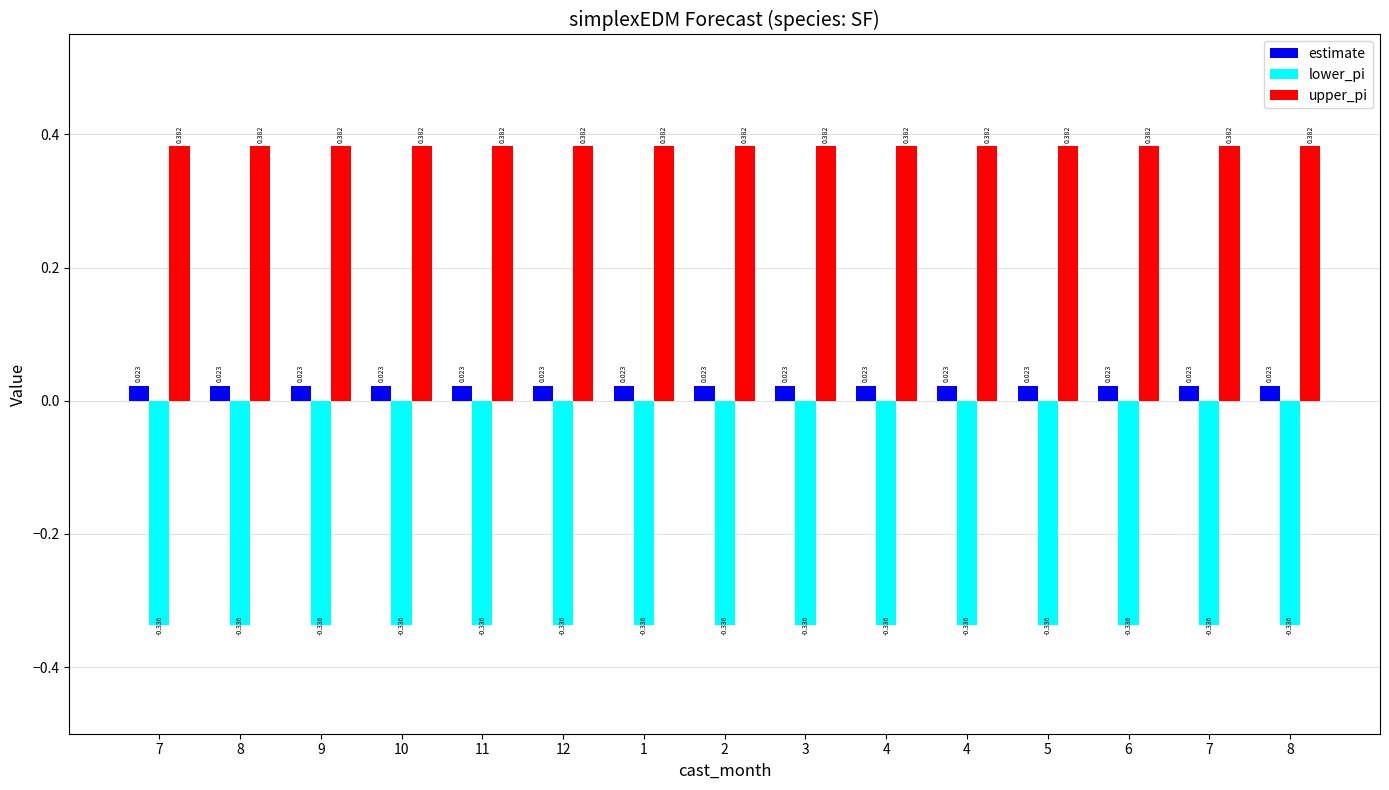

Which category has the lowest value in the upper_pi series?

7